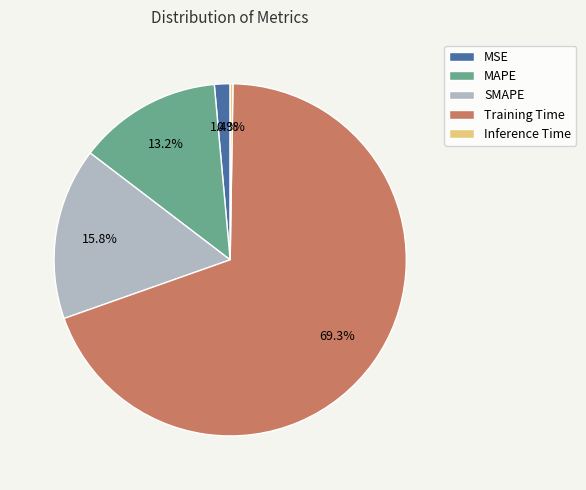

What is the largest slice in the pie chart?

Training Time